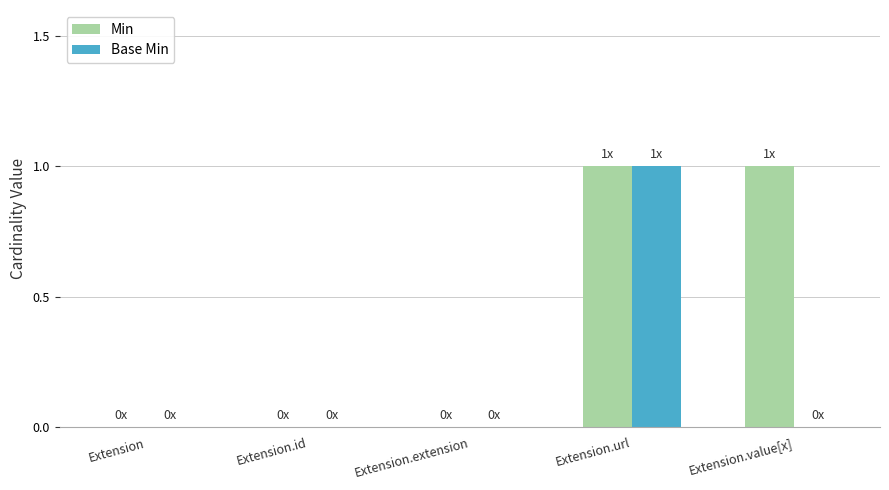

Reading left to right, what are all the values shown in this chart?

Min: Extension=0	Extension.id=0	Extension.extension=0	Extension.url=1	Extension.value[x]=1
Base Min: Extension=0	Extension.id=0	Extension.extension=0	Extension.url=1	Extension.value[x]=0